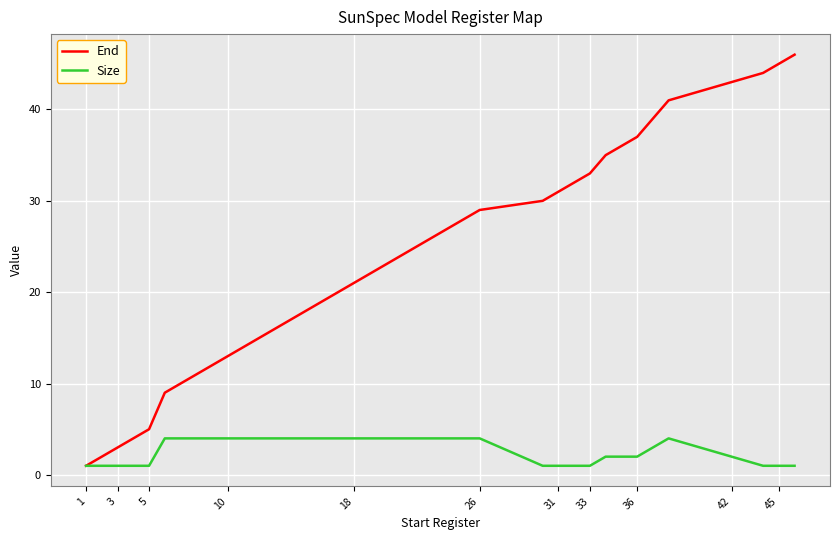

Reading left to right, list all the values displayed in this chart.

End: 1	2	3	4	5	9	13	17	21	25	29	30	31	32	33	35	37	41	43	44	45	46
Size: 1	1	1	1	1	4	4	4	4	4	4	1	1	1	1	2	2	4	2	1	1	1